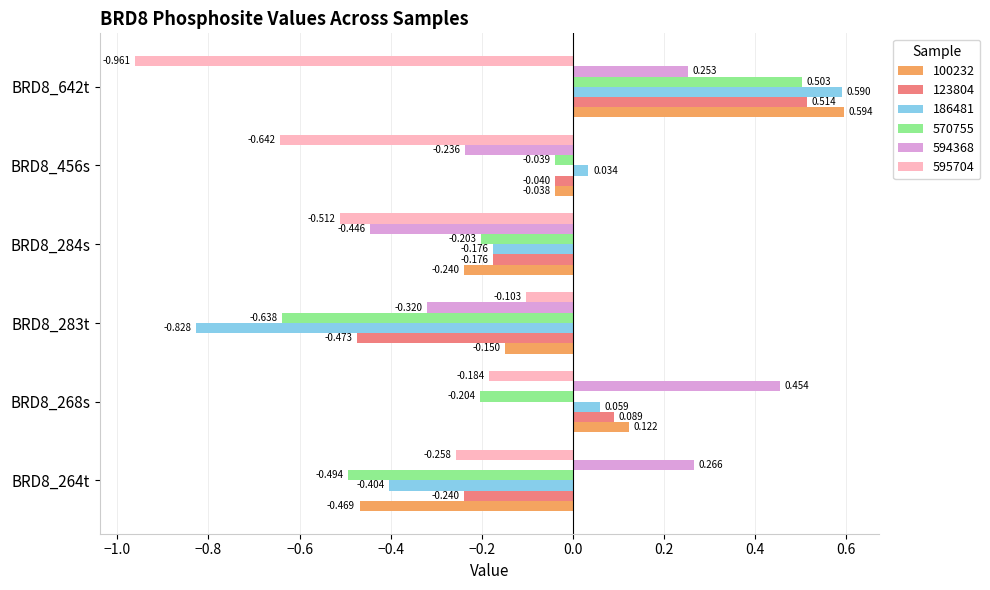

Which series has the largest total across all categories?

594368